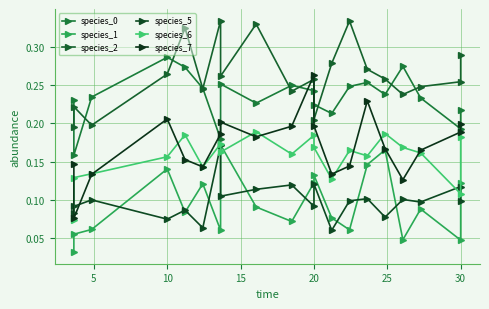

How many lines are shown in the chart?

6